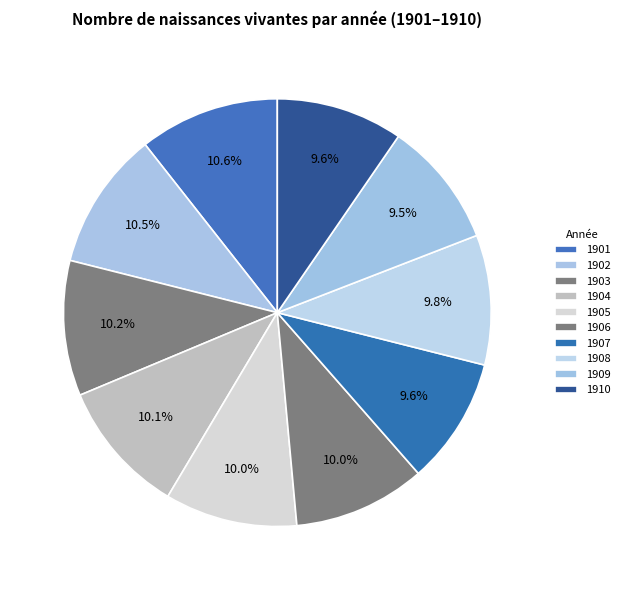

How many slices are in this pie chart?

10